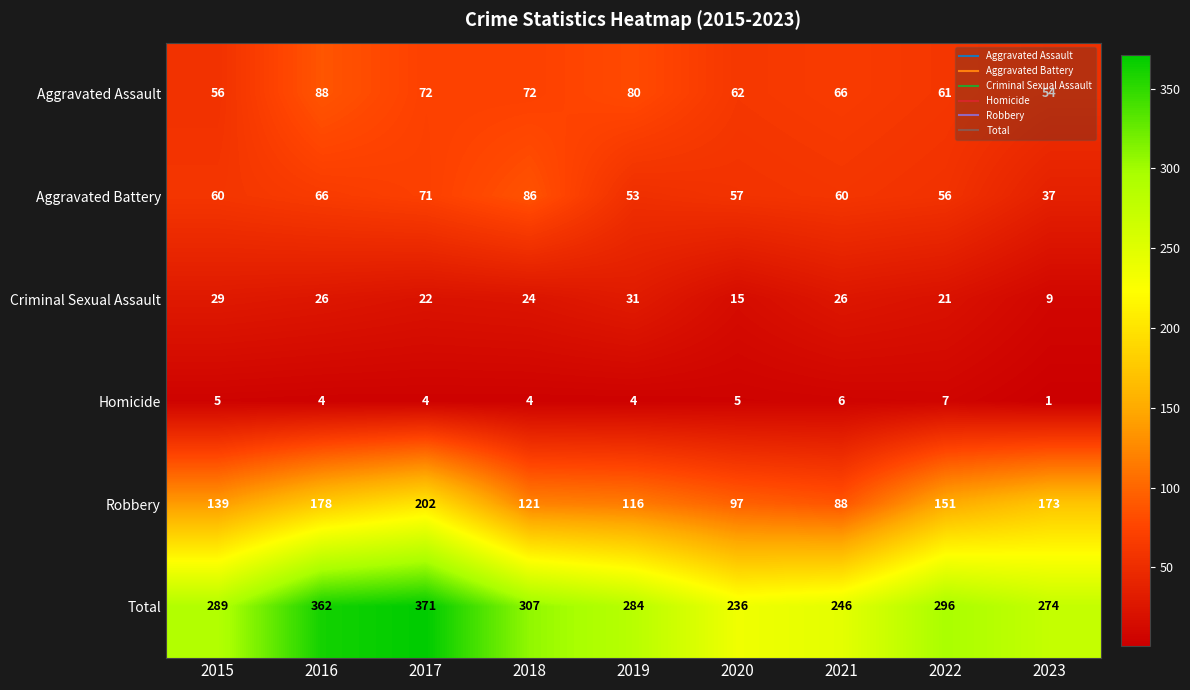

At which label is Total closest to 303?

2018